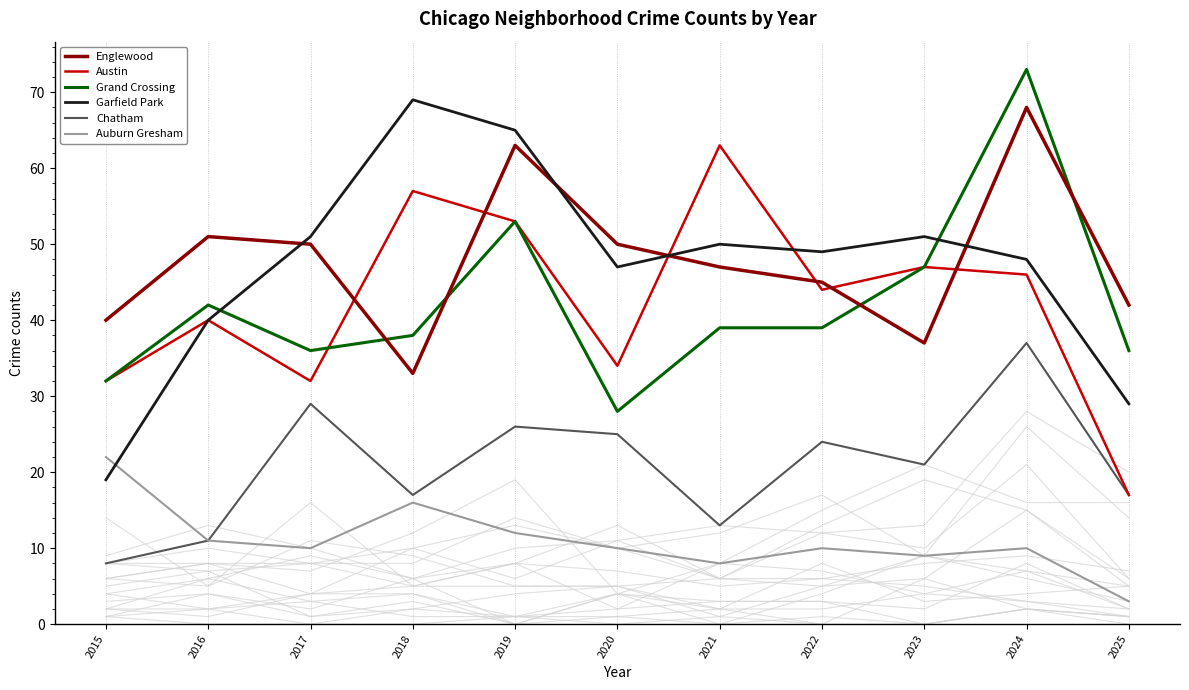

What is the value of the Garfield Park point at the 1st from the left?

19